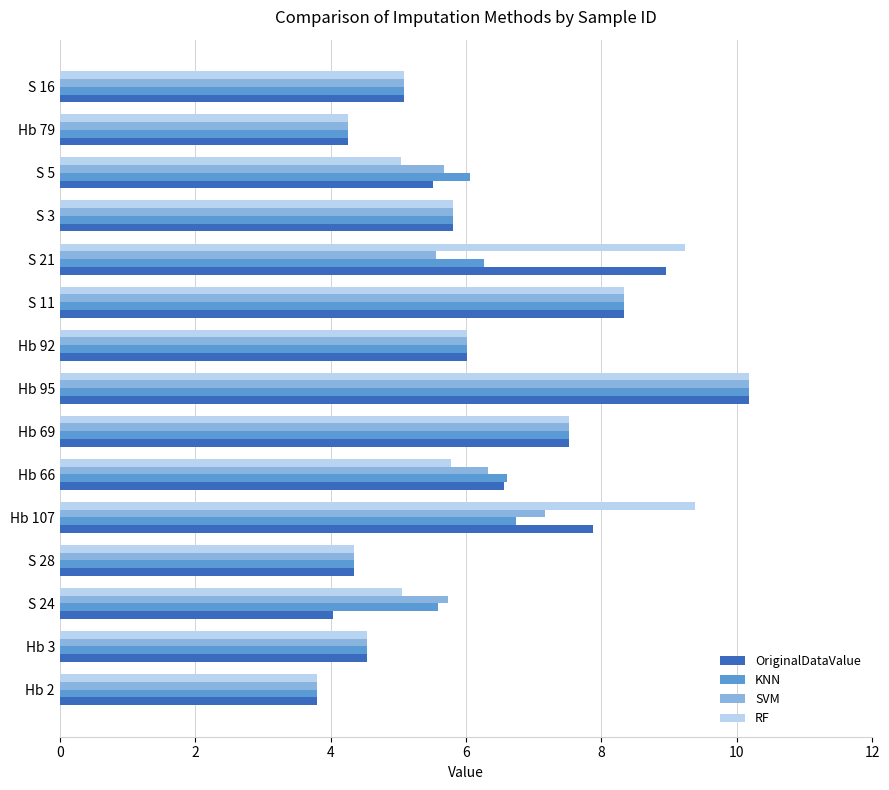

What is the difference between the maximum and second lowest values in the SVM series?

5.9